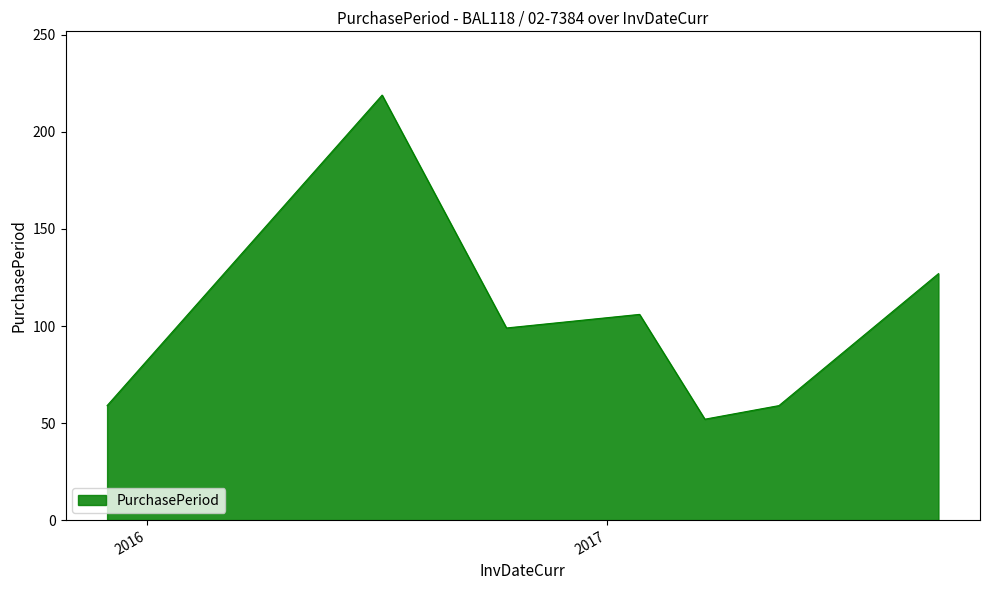

Does the chart display data point markers on the line(s)?

No